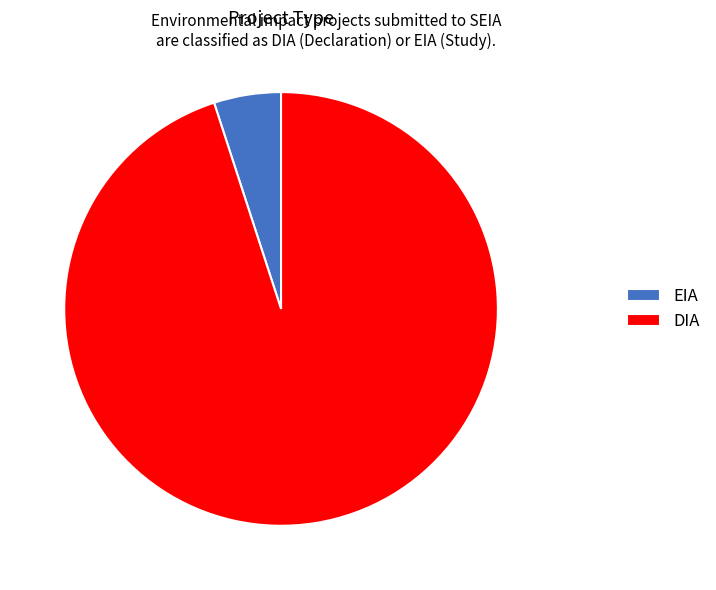

Is it true that DIA is 95% of the pie?

True